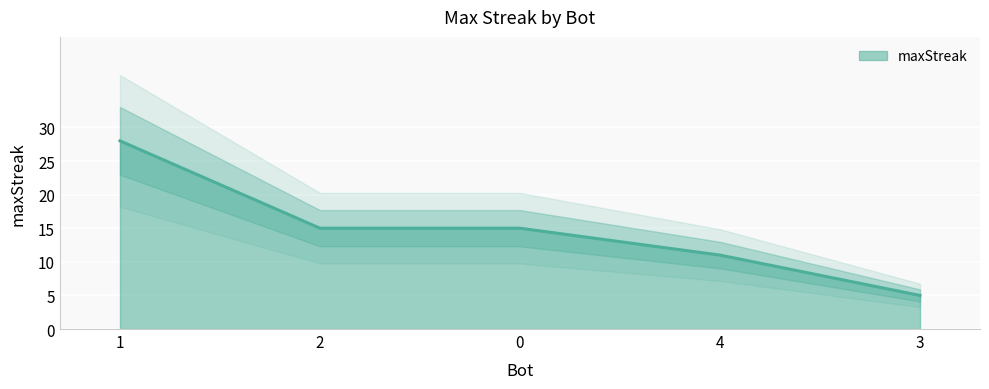

Reading left to right, transcribe all the data shown in this chart.

1=28	2=15	0=15	4=11	3=5